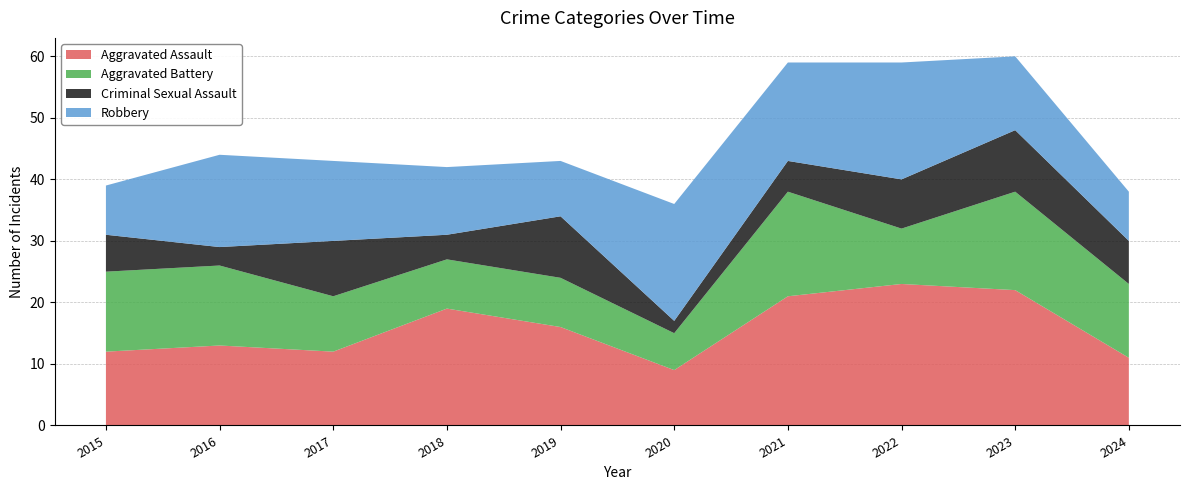

Reading left to right, what are all the values shown in this chart?

Aggravated Assault: 12	13	12	19	16	9	21	23	22	11
Aggravated Battery: 13	13	9	8	8	6	17	9	16	12
Criminal Sexual Assault: 6	3	9	4	10	2	5	8	10	7
Robbery: 8	15	13	11	9	19	16	19	12	8